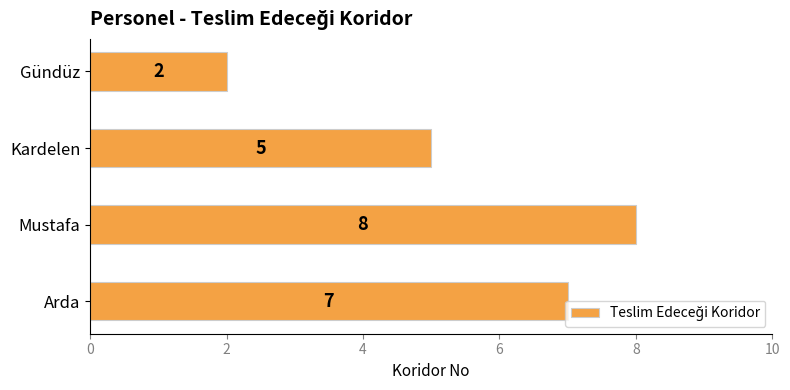

What is the smallest value displayed?

2